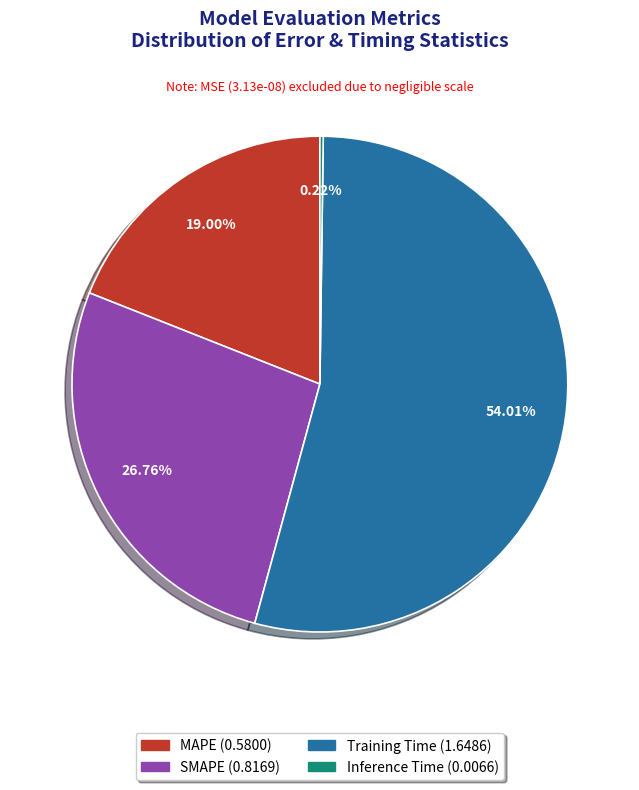

Which has a higher value, SMAPE or MAPE?

SMAPE